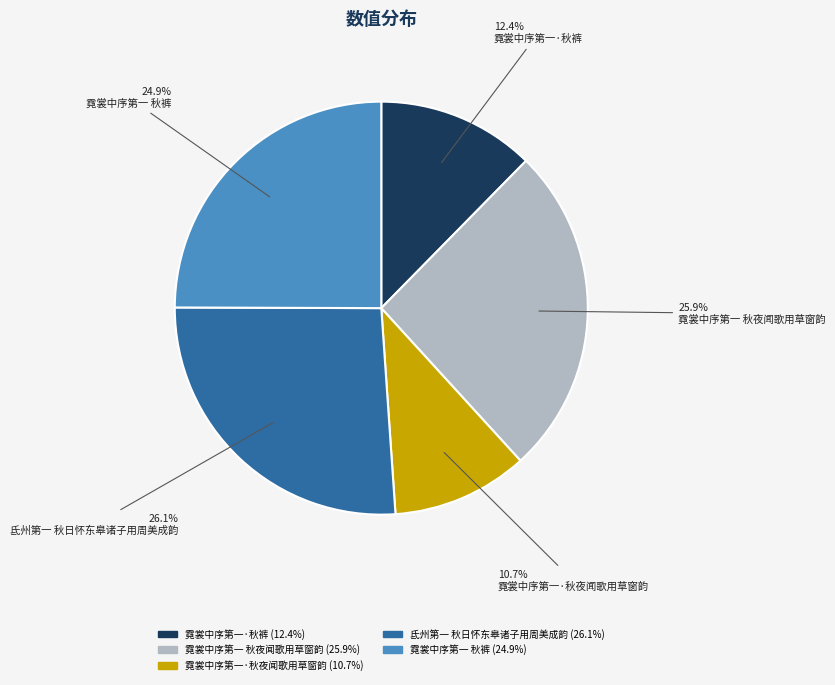

What is the ratio of the value at 霓裳中序第一·秋夜闻歌用草窗韵 to the value at 霓裳中序第一 秋裤?

0.4